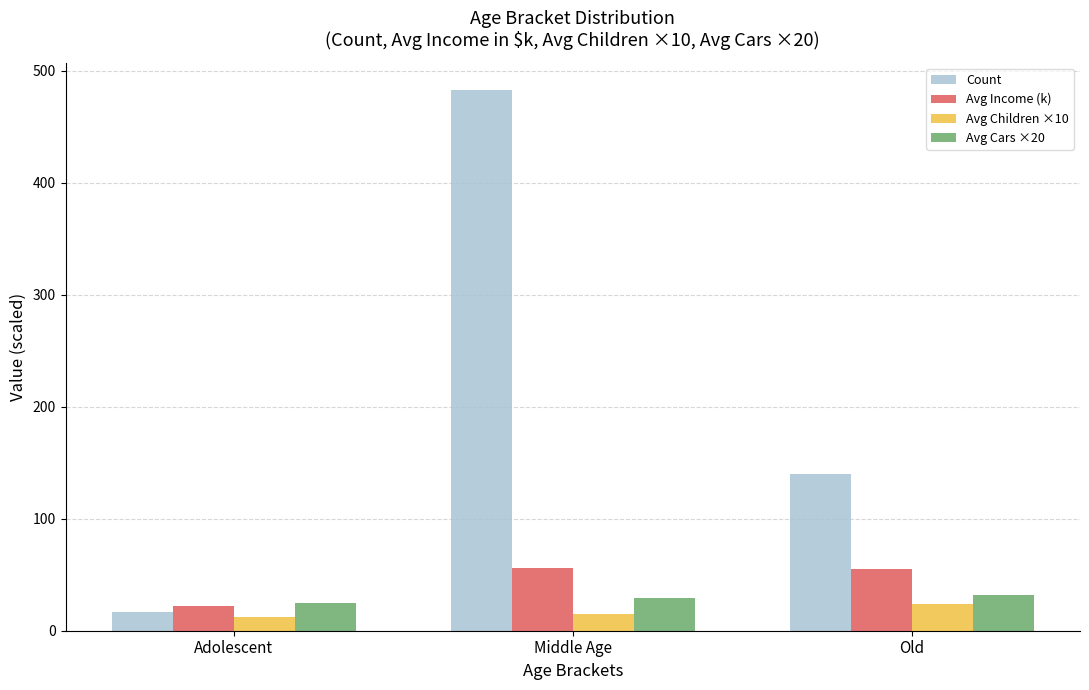

At Old, list the series in order from largest to smallest.

Count, Avg Income (k), Avg Cars ×20, Avg Children ×10